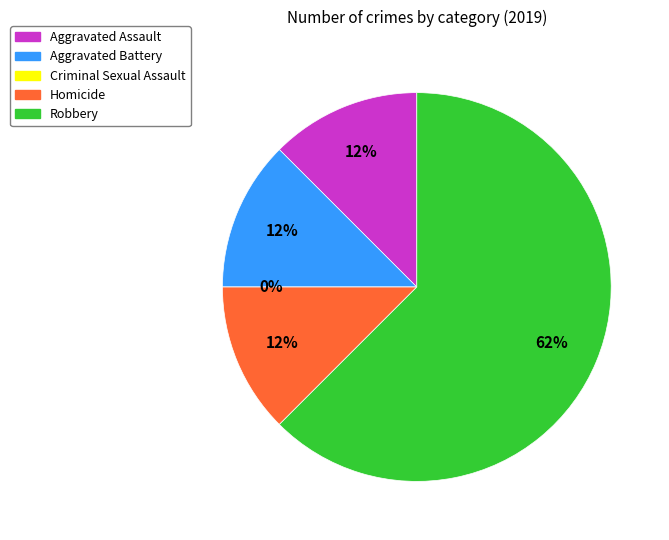

To the nearest percent, what percentage of the pie is Homicide?

12%